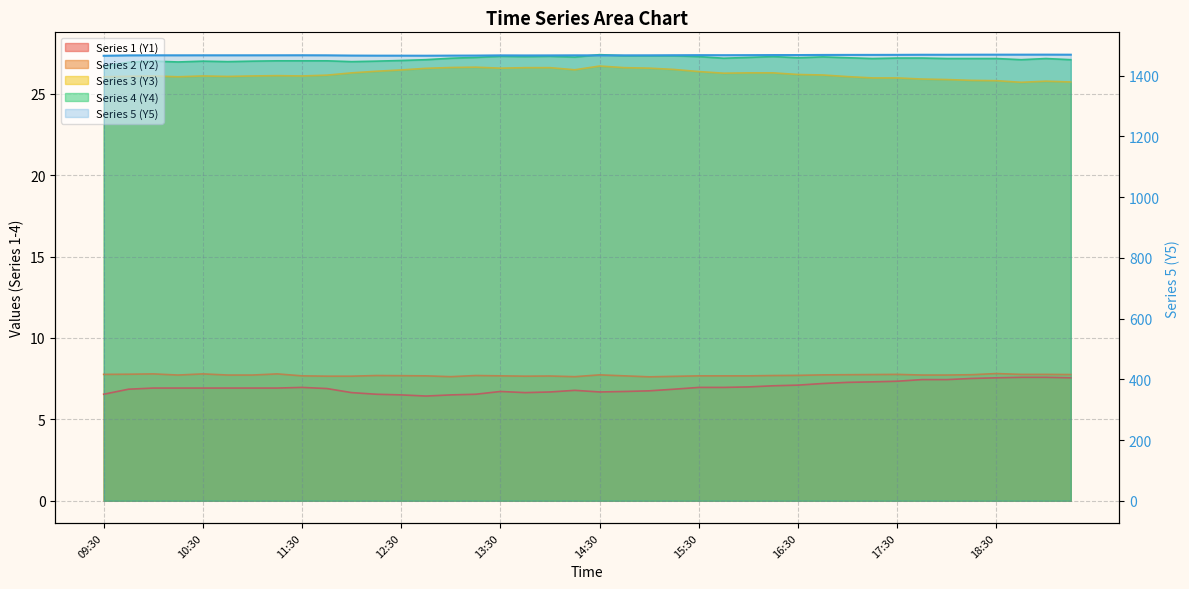

Between 14:30 and 16:45, which series saw the biggest shift?

Series5_Y